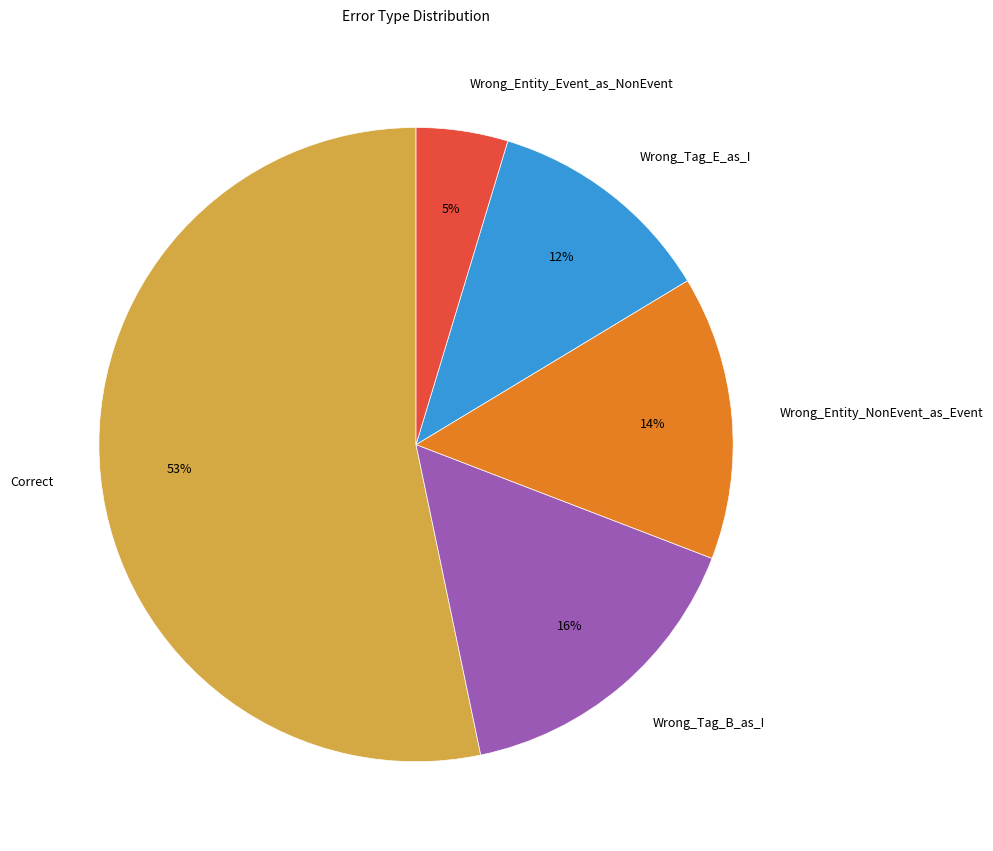

True or false: Wrong_Tag_E_as_I accounts for 5% of the total.

False